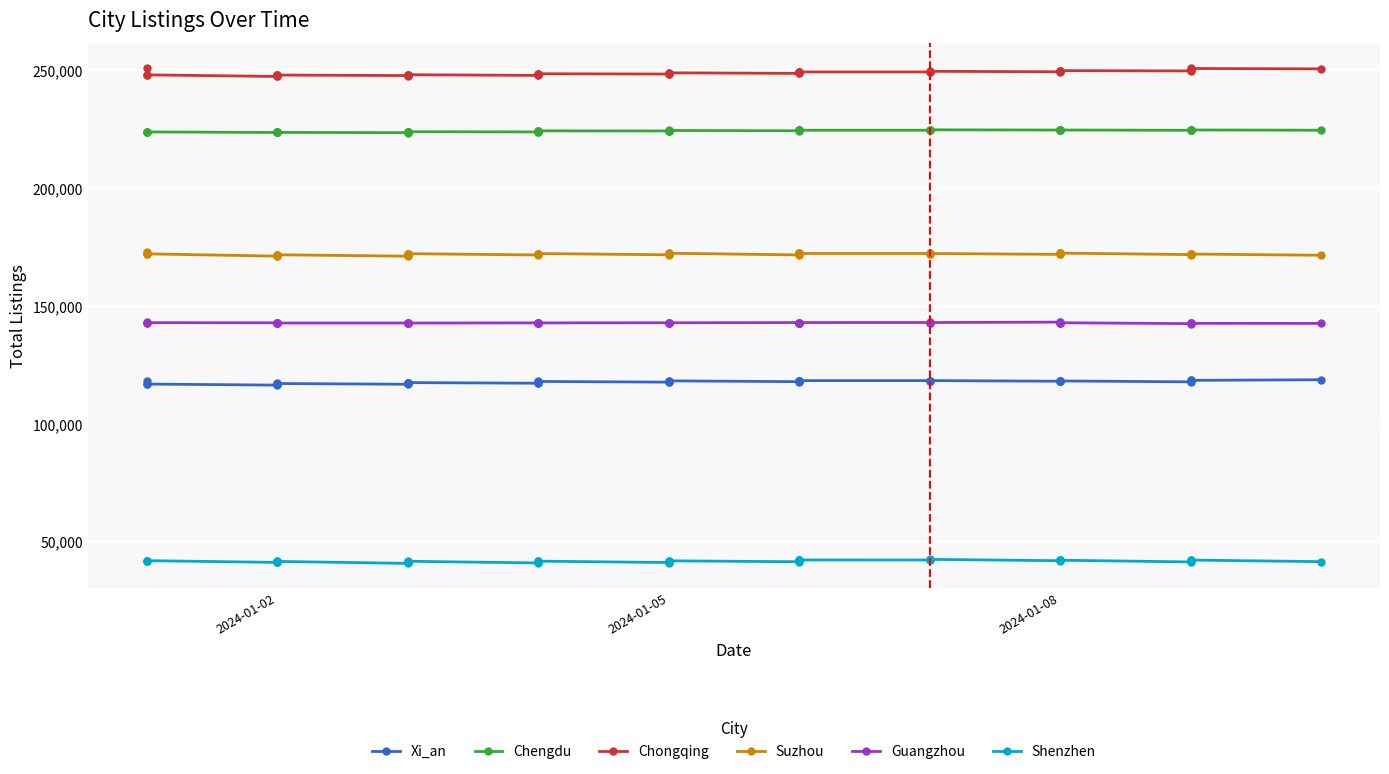

The value of Chengdu at 2024-01-08 is 224722. True or false?

True